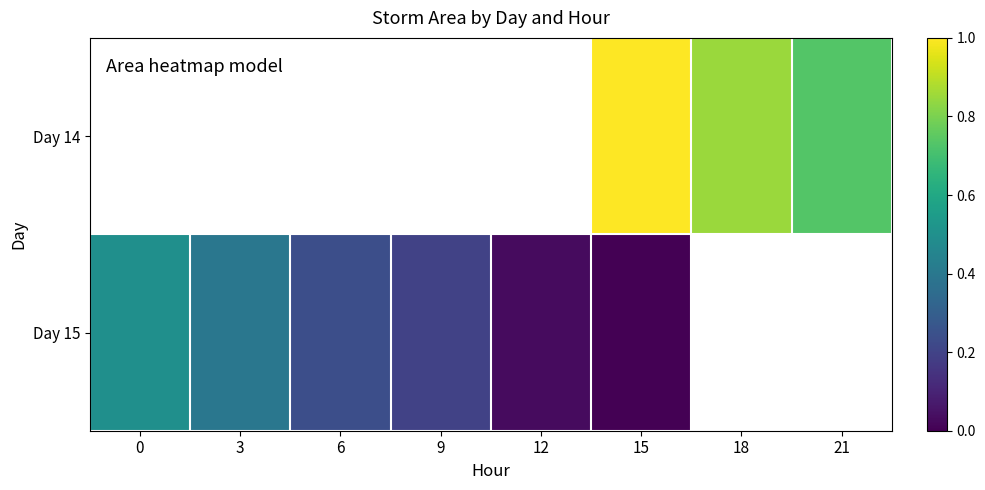

List the series in order of their overall mean, highest first.

Day 14, Day 15